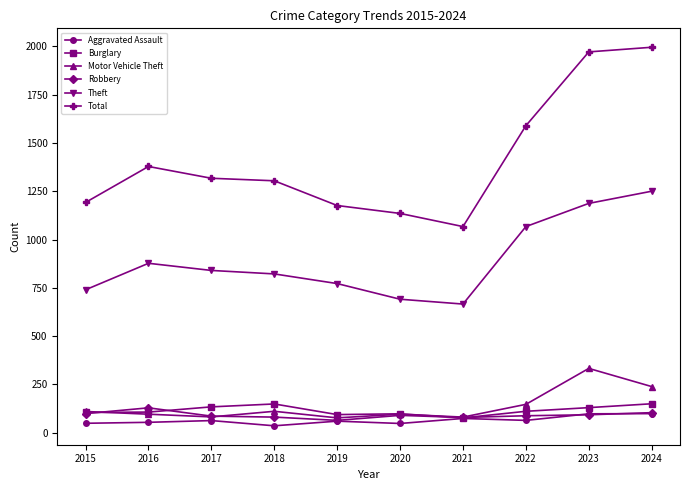

Where is the first local maximum for Robbery?

2016